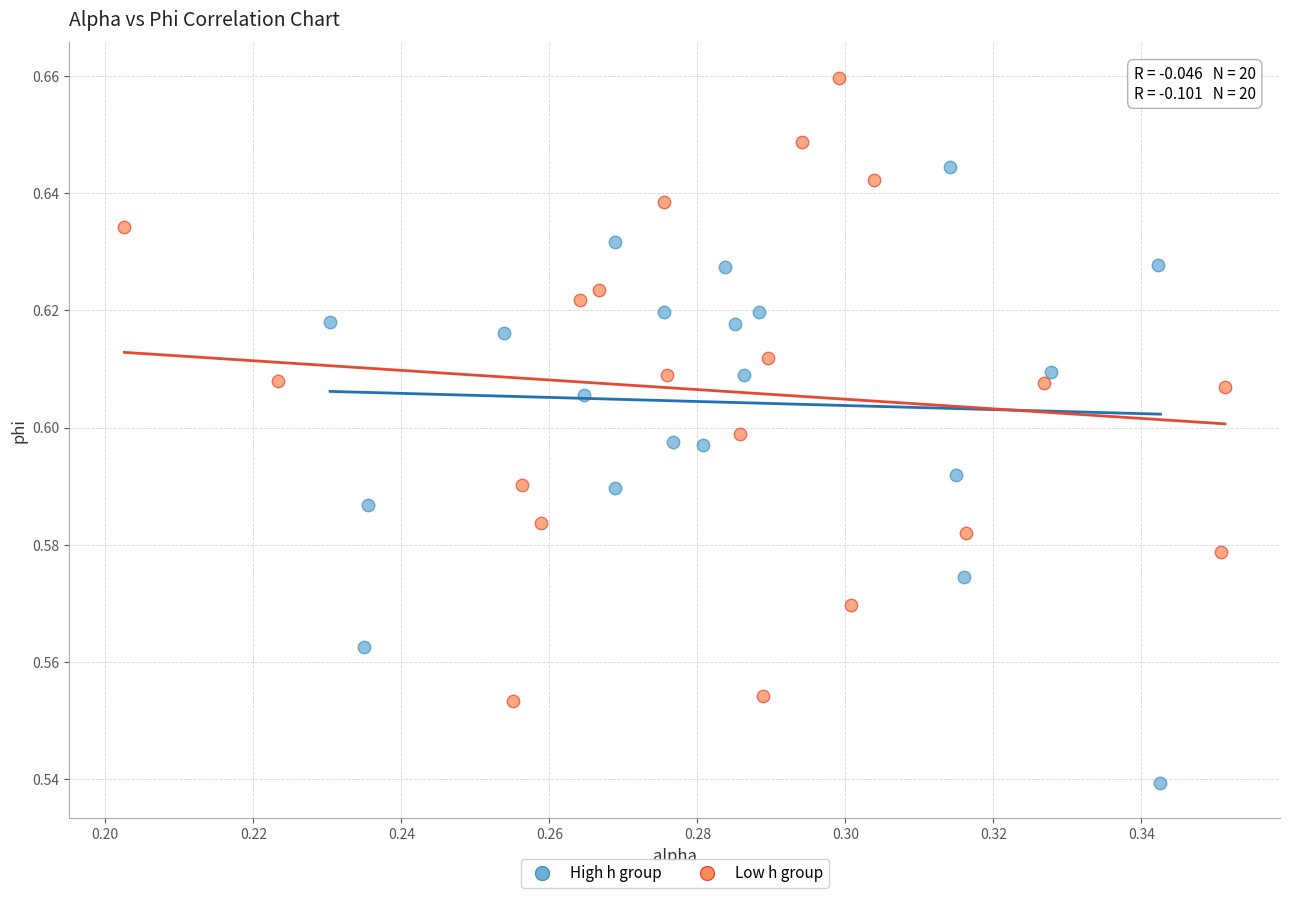

Which series reaches the minimum Y coordinate?

High h group